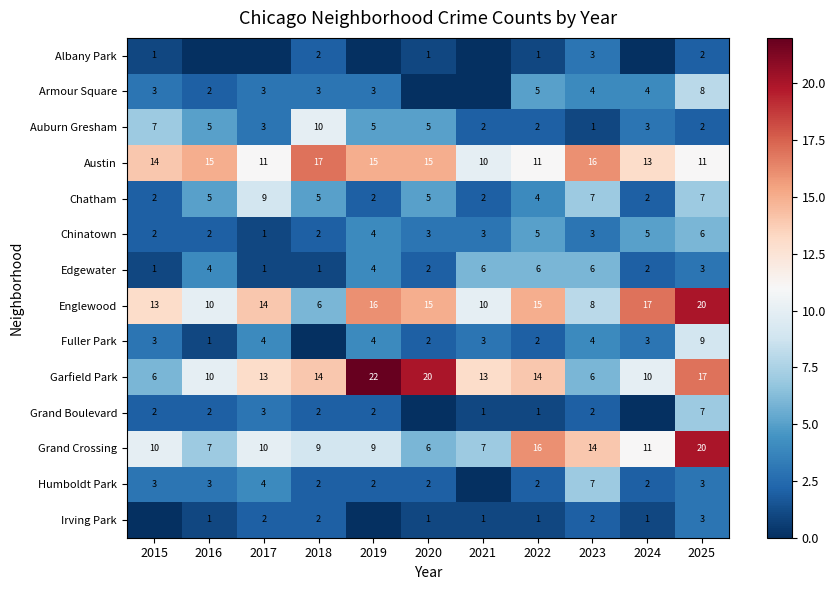

At which label does Chinatown reach its minimum?

2017